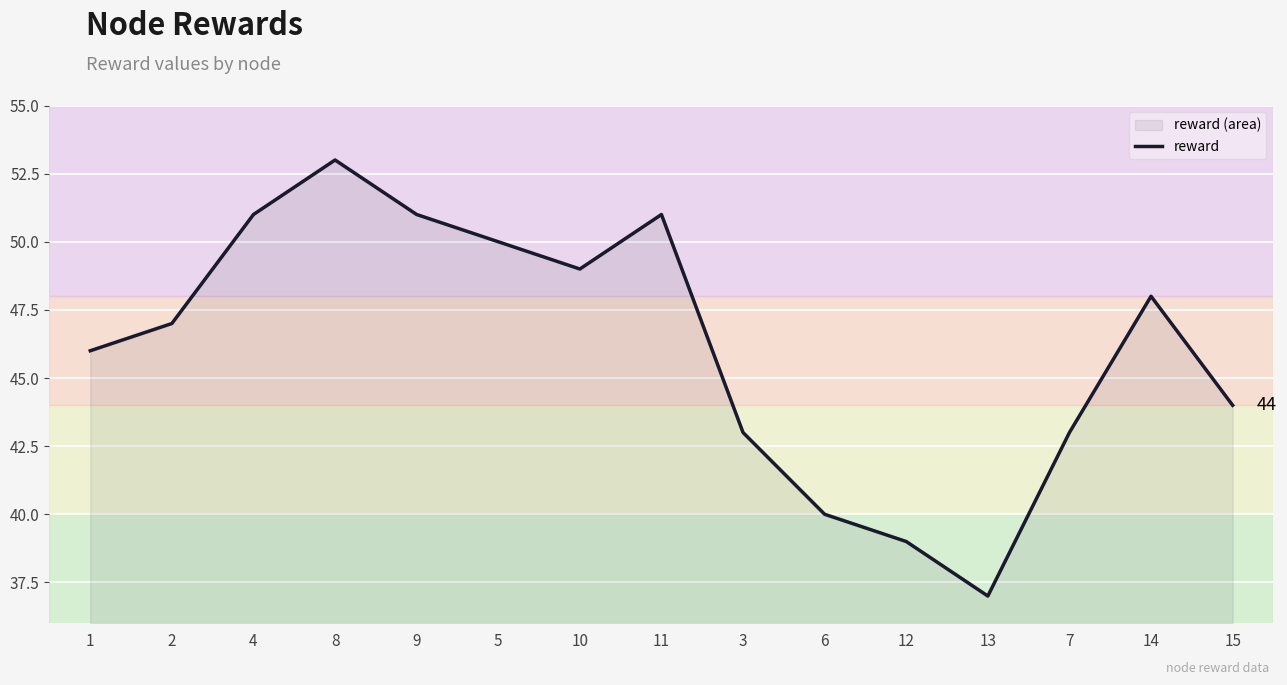

How many data points are above 47?

7